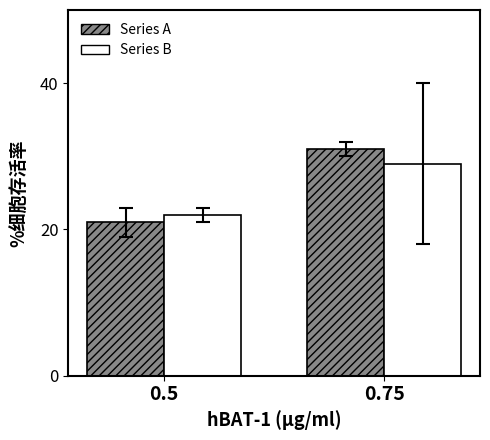

Which label corresponds to the largest value in the chart?

0.75